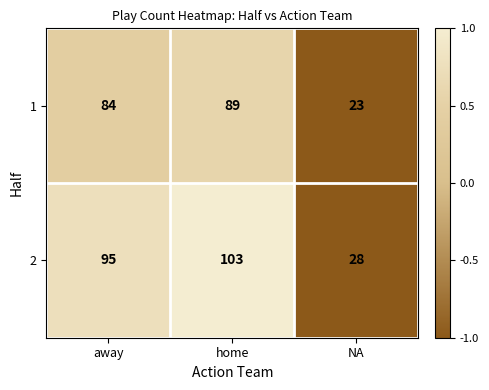

Reading left to right, extract all data points from this chart.

1: away=84	home=89	NA=23
2: away=95	home=103	NA=28